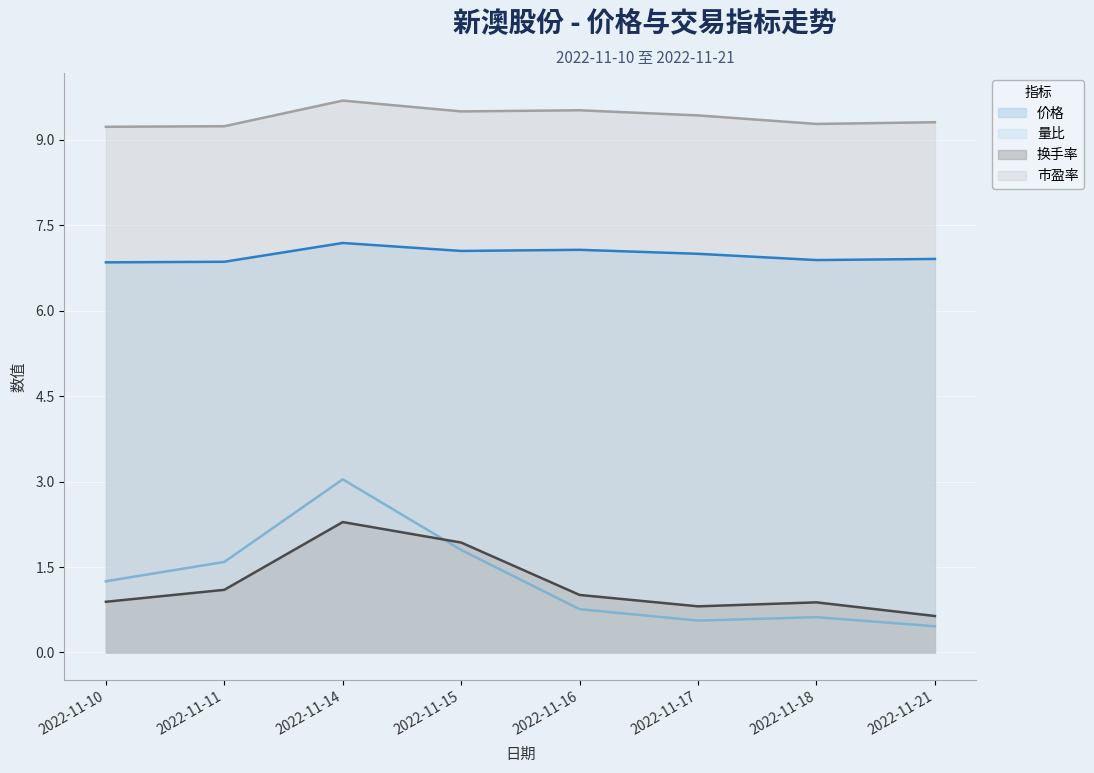

List the series in order of their peak value, lowest first.

换手率, 量比, 价格, 市盈率